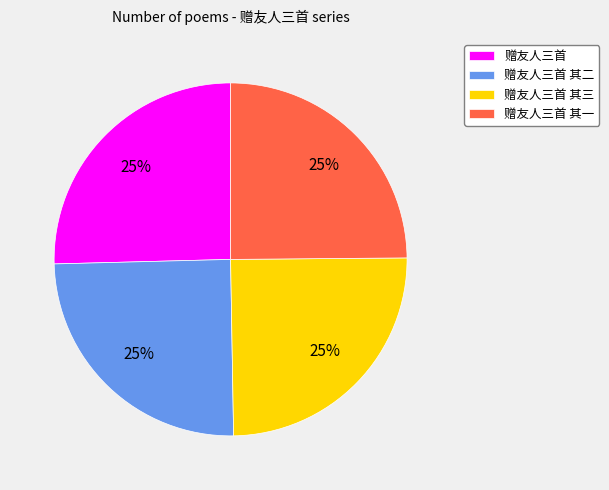

To the nearest percent, what is the combined percentage of 赠友人三首 and 赠友人三首 其三?

50%